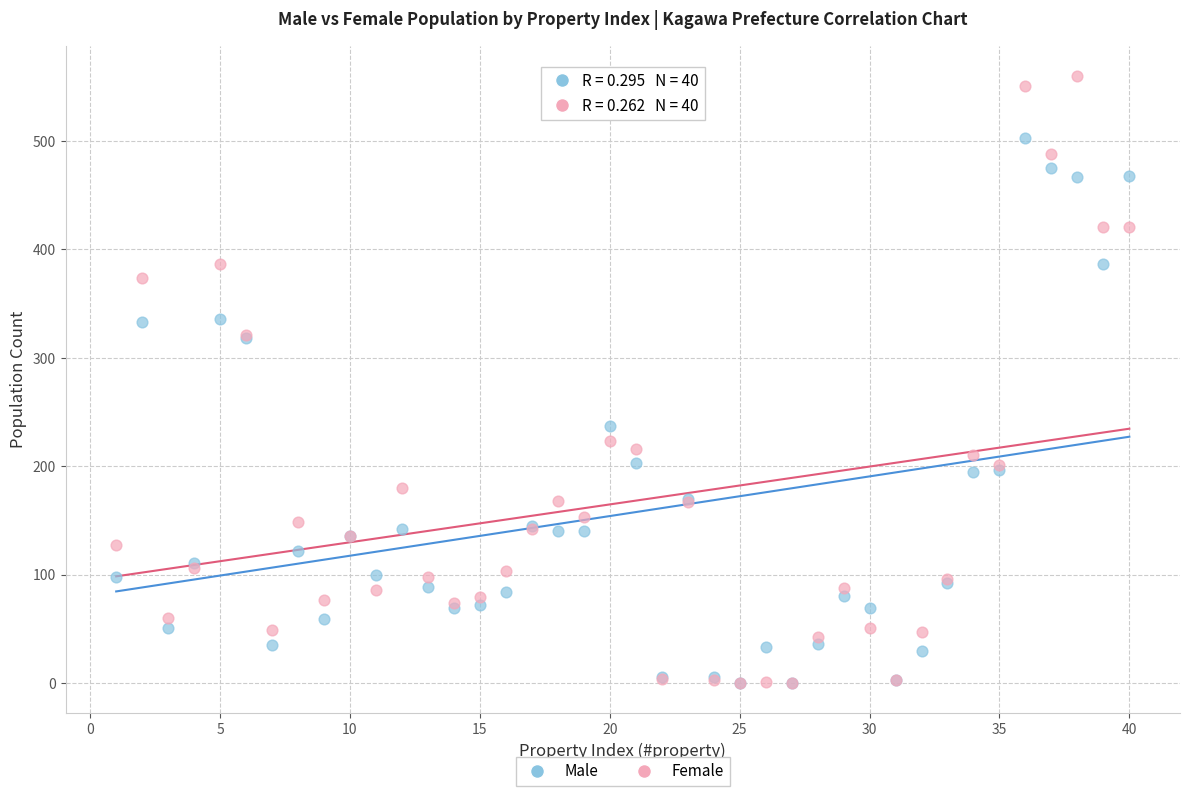

What are all the series names shown in the legend?

Male, Female